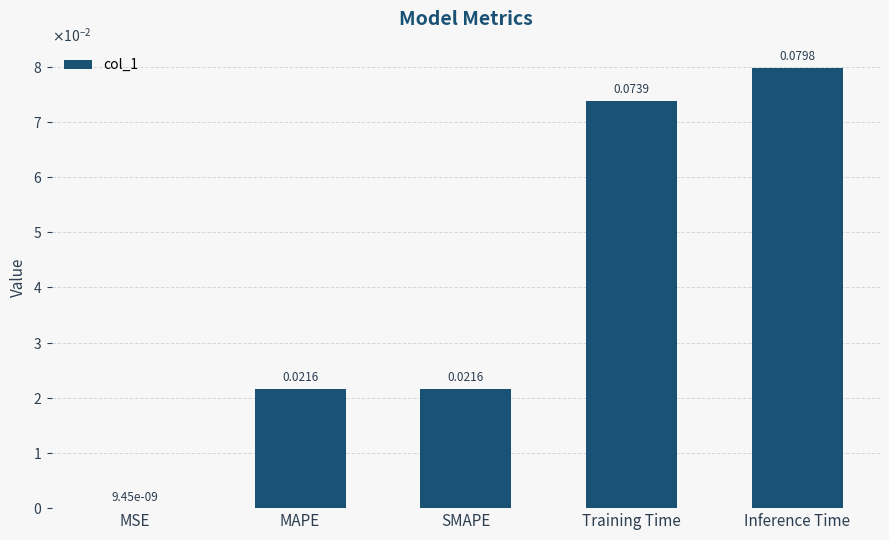

Reading right to left, transcribe all the data shown in this chart.

0.1	0.1	0.0	0.0	0.0